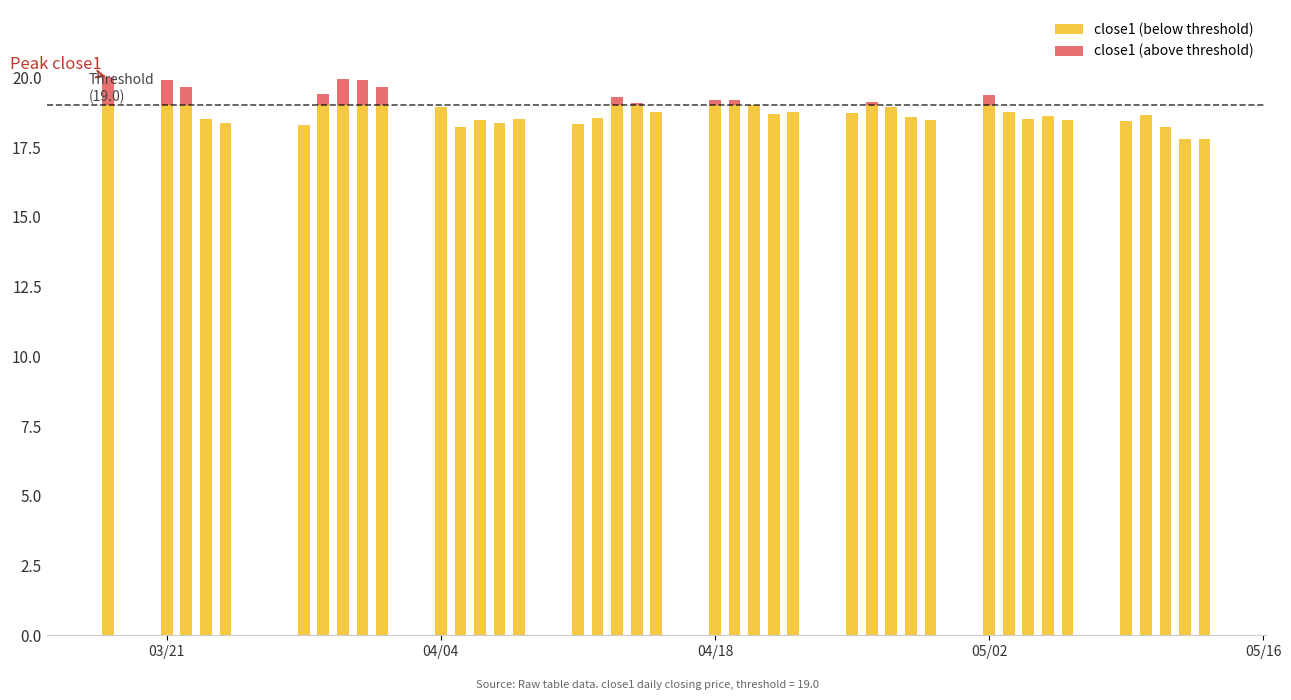

List the labels in order of close1 value, largest first.

0, 7, 8, 1, 2, 9, 6, 30, 17, 20, 21, 26, 18, 22, 27, 10, 19, 24, 31, 25, 23, 36, 33, 28, 16, 3, 32, 14, 34, 29, 12, 35, 13, 4, 15, 5, 11, 37, 38, 39